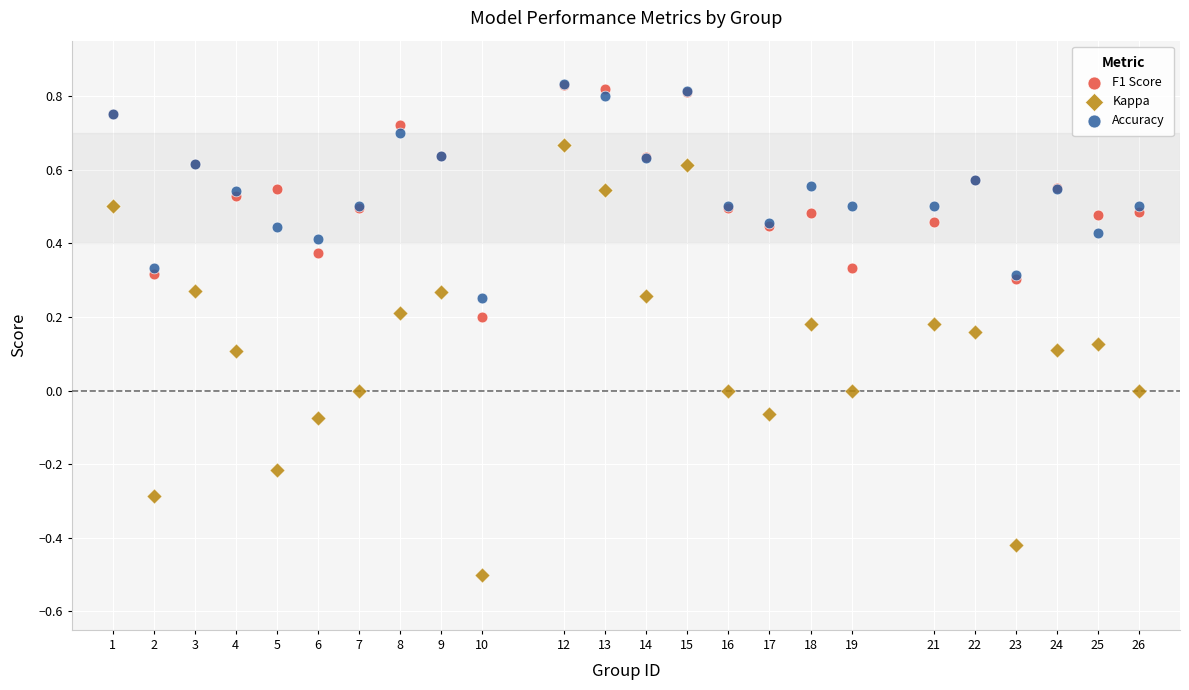

What are all the series names shown in the legend?

F1 Score, Kappa, Accuracy